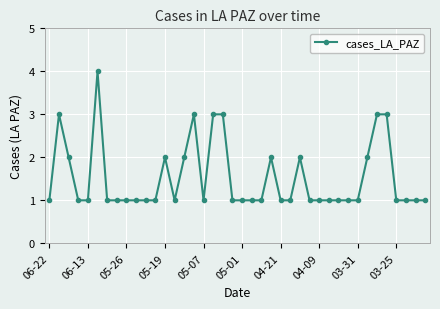

What is the value of the 9th point from the left?

1